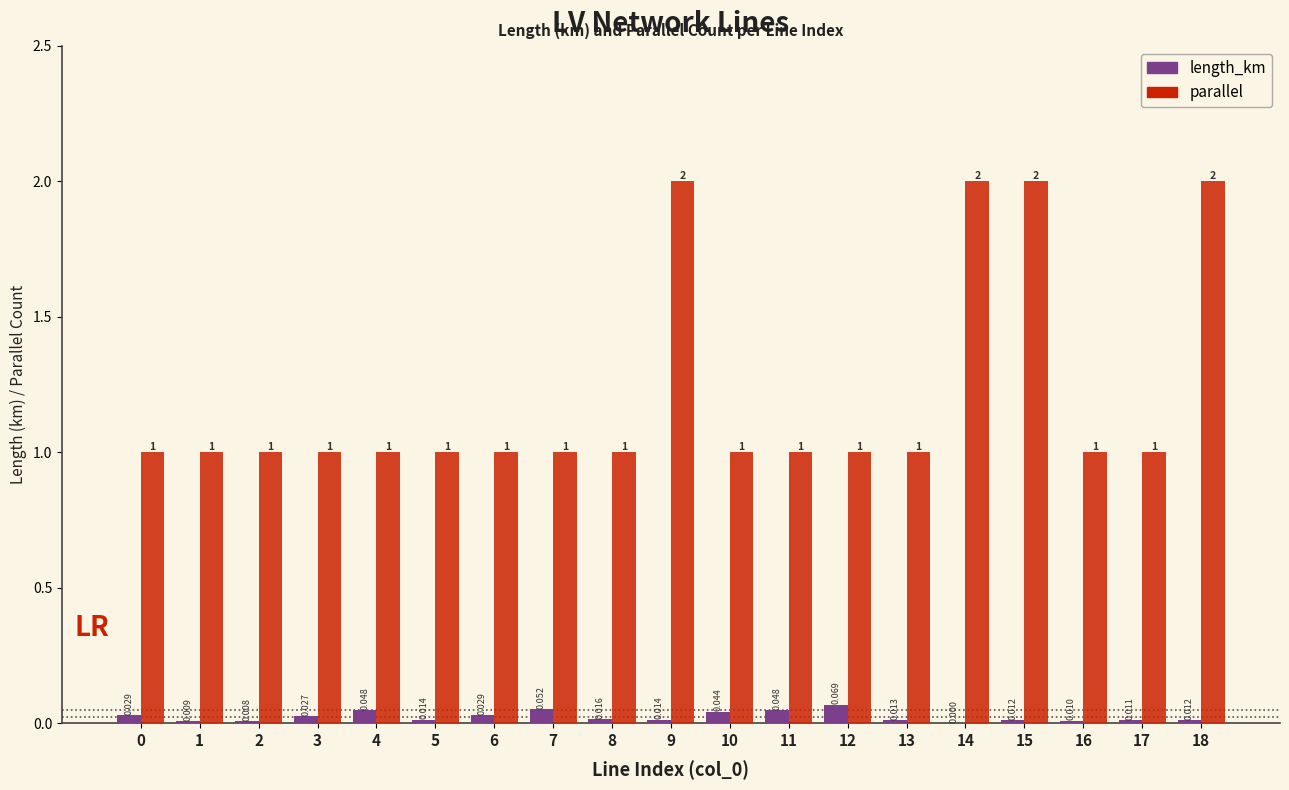

Which series changed the most between 4 and 7?

length_km